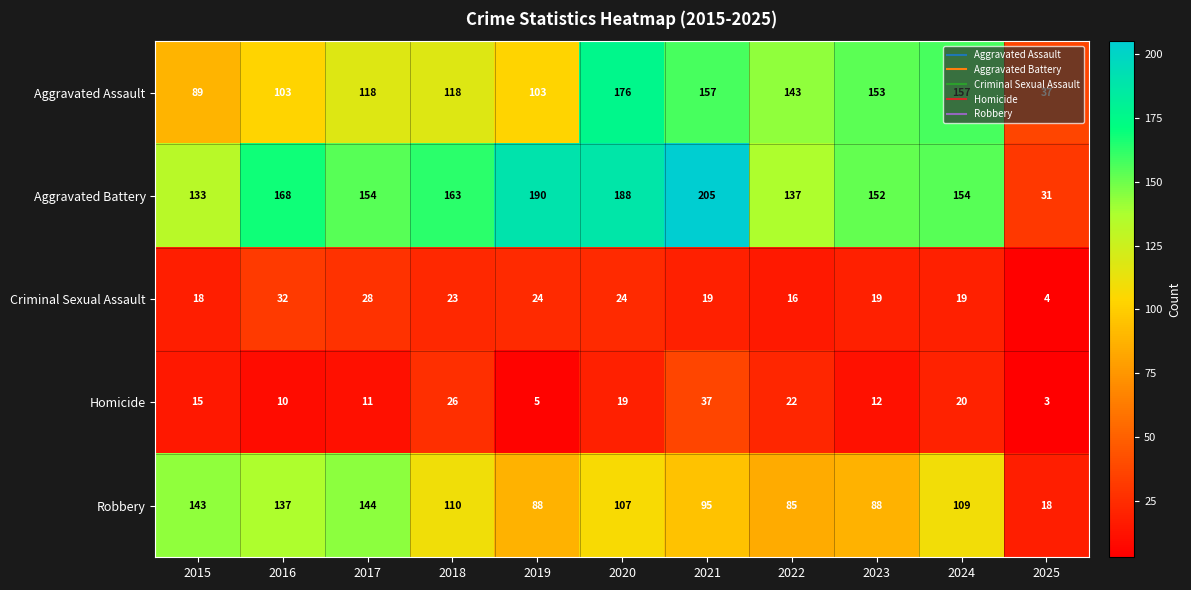

What is the difference between the Criminal Sexual Assault values at 2015 and 2017?

10